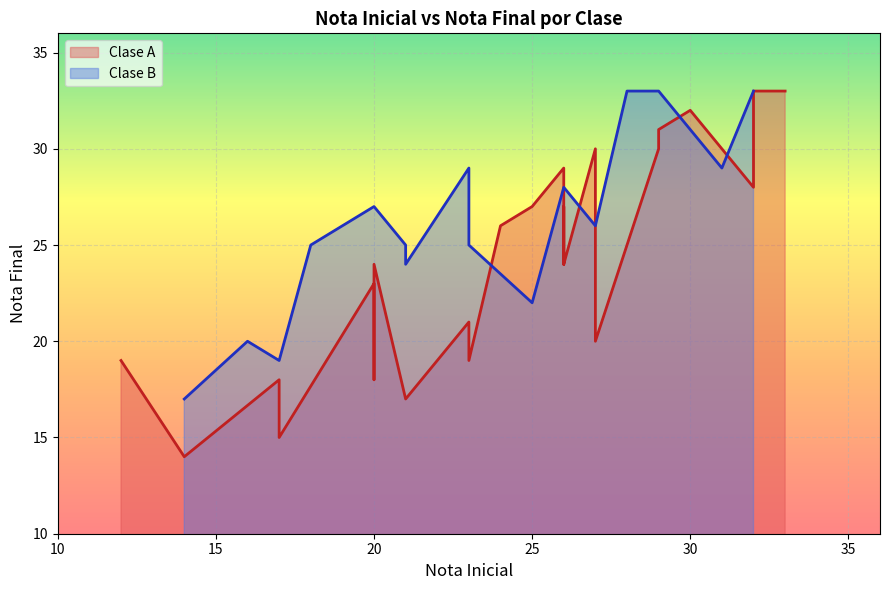

The value of Clase B at 7 is 38. True or false?

False